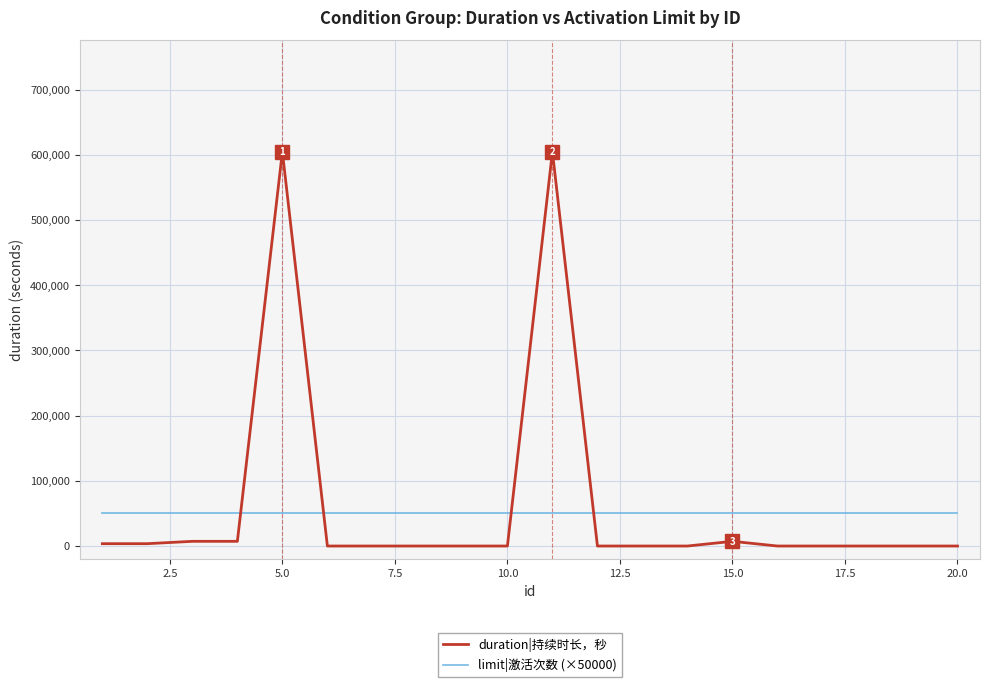

Which series ends up on top after the final intersection of duration|持续时长，秒 and limit|激活次数 (×50000)?

limit|激活次数 (×50000)